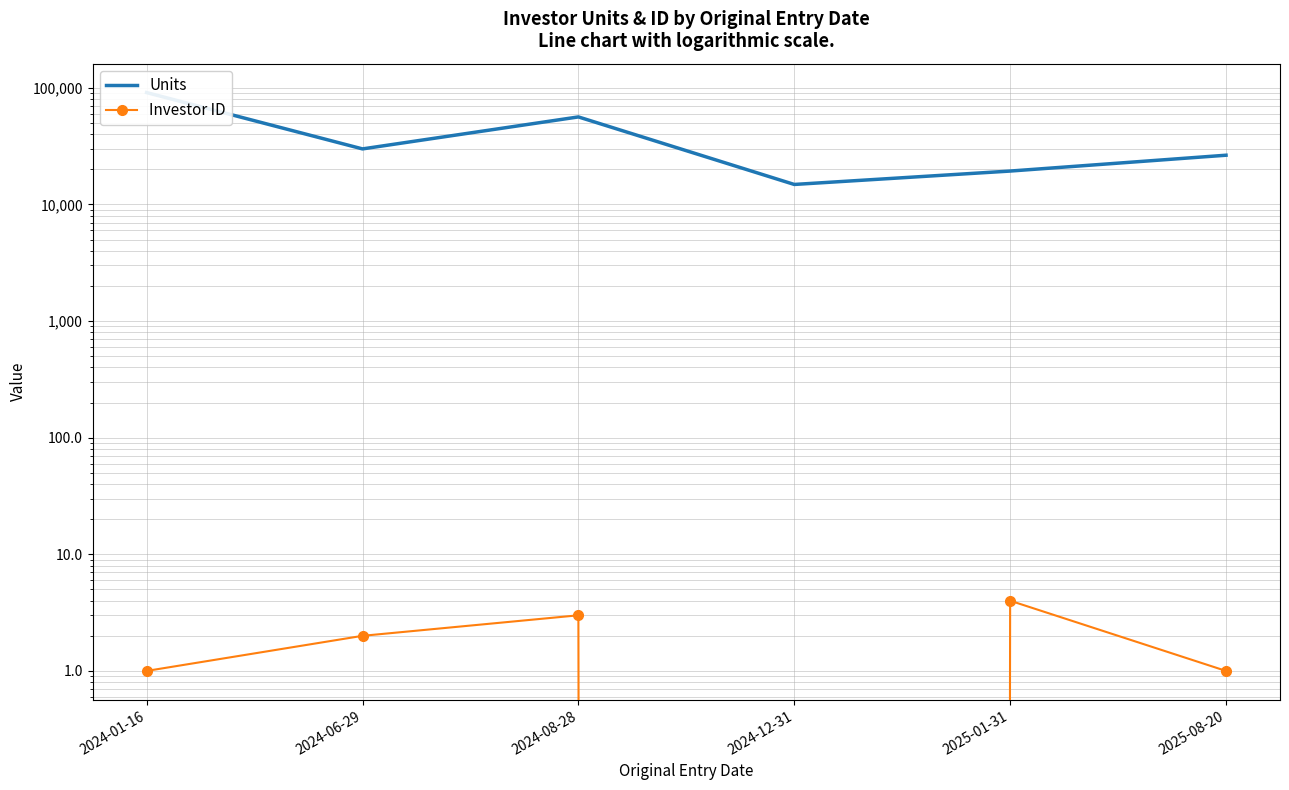

Is it true that Investor ID equals 1.0 at 2024-01-16?

True